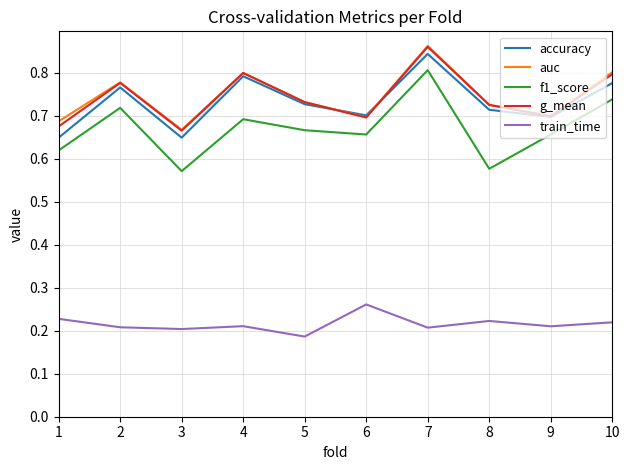

Which category has the highest value in the f1_score series?

7